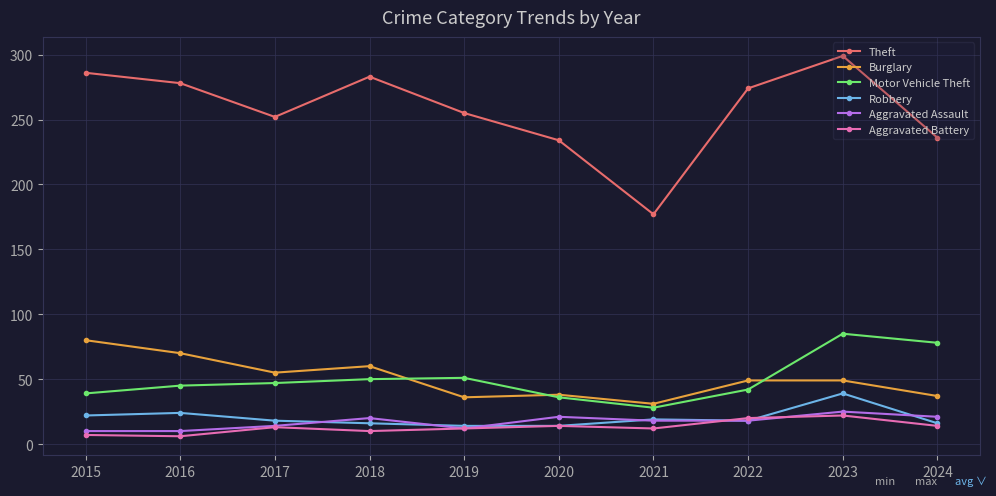

At which label does Burglary reach its peak?

2015